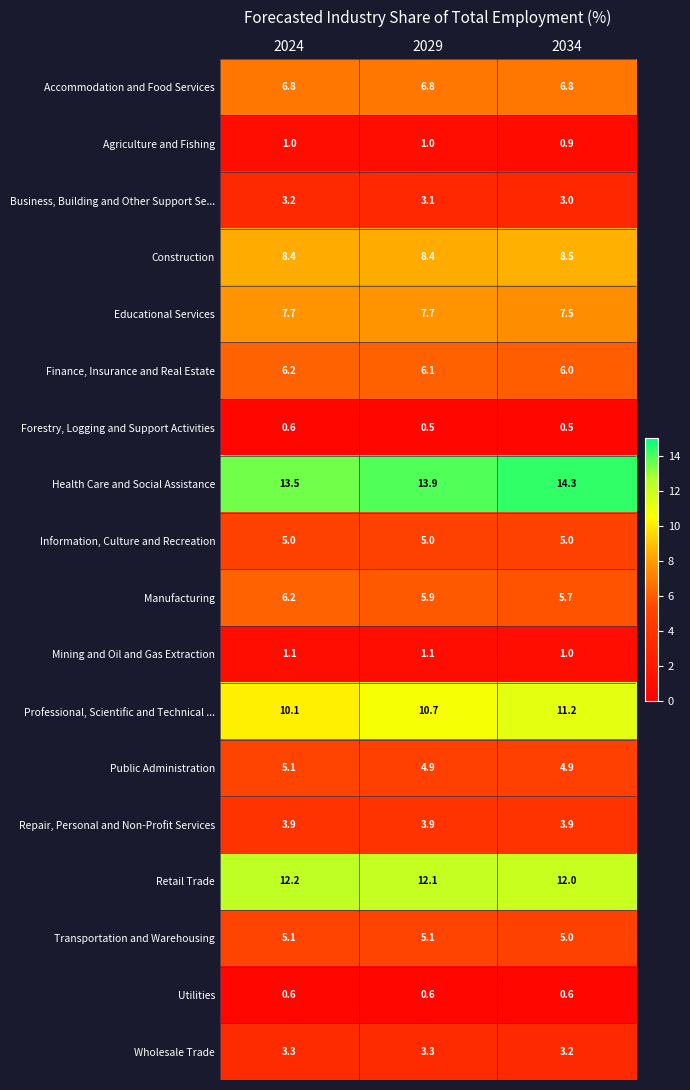

True or false: Wholesale Trade has a value of 1.2 at 2024.

False